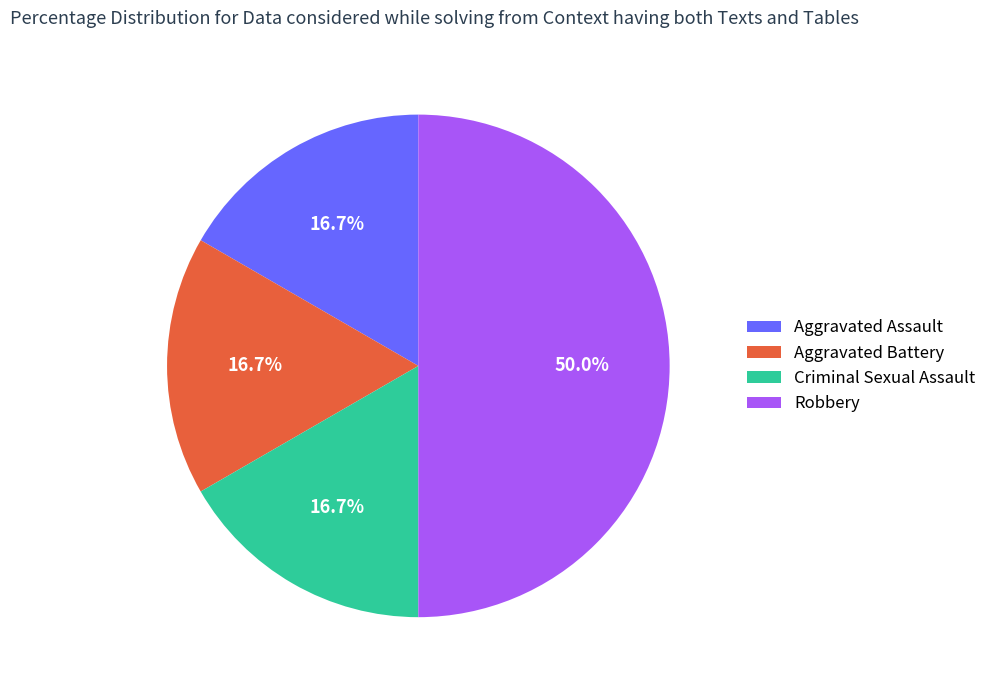

Does Aggravated Battery represent more than half of the total?

No